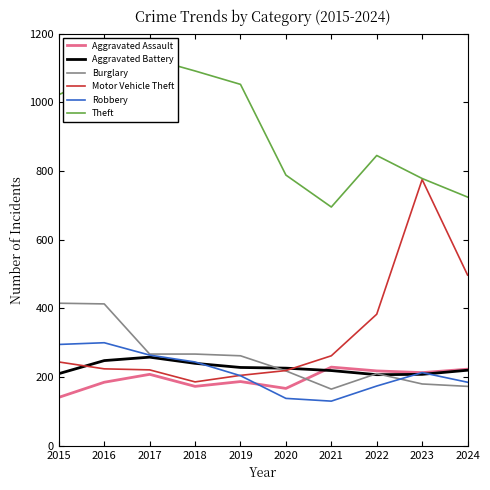

Between 2015 and 2019, which is larger?

2019